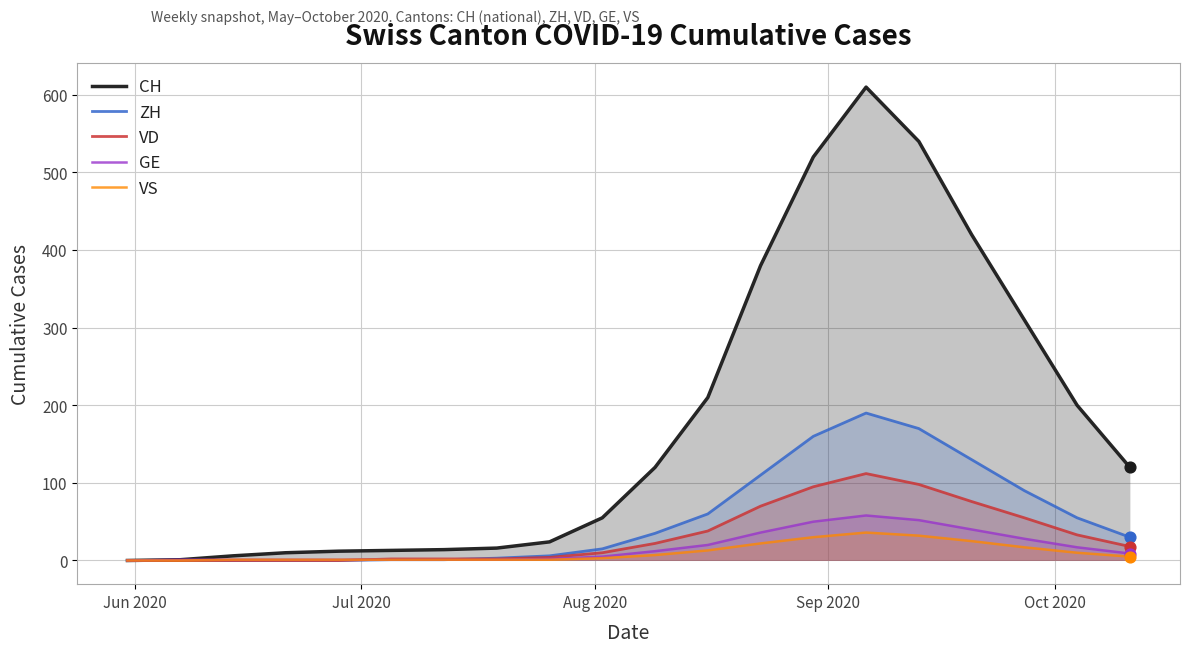

Which series has the largest total across all categories?

CH